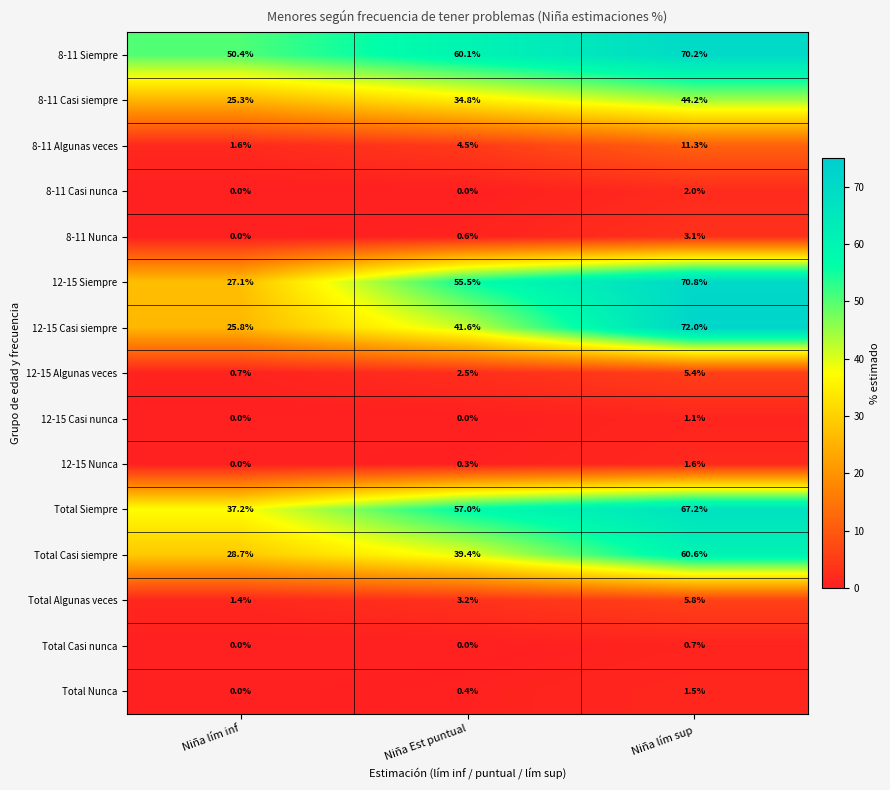

Which series has the largest range (max minus min)?

12-15 Casi siempre